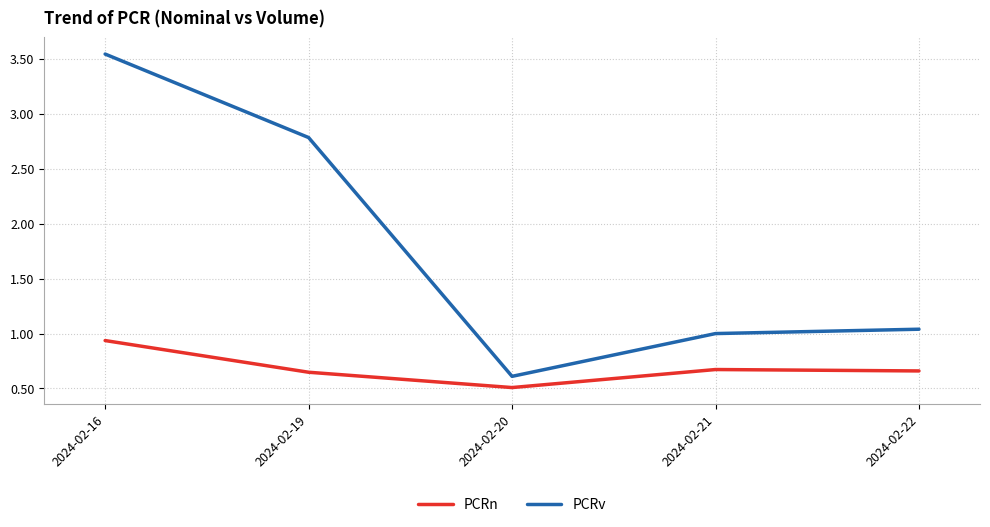

True or false: PCRv and PCRn cross at least once.

False